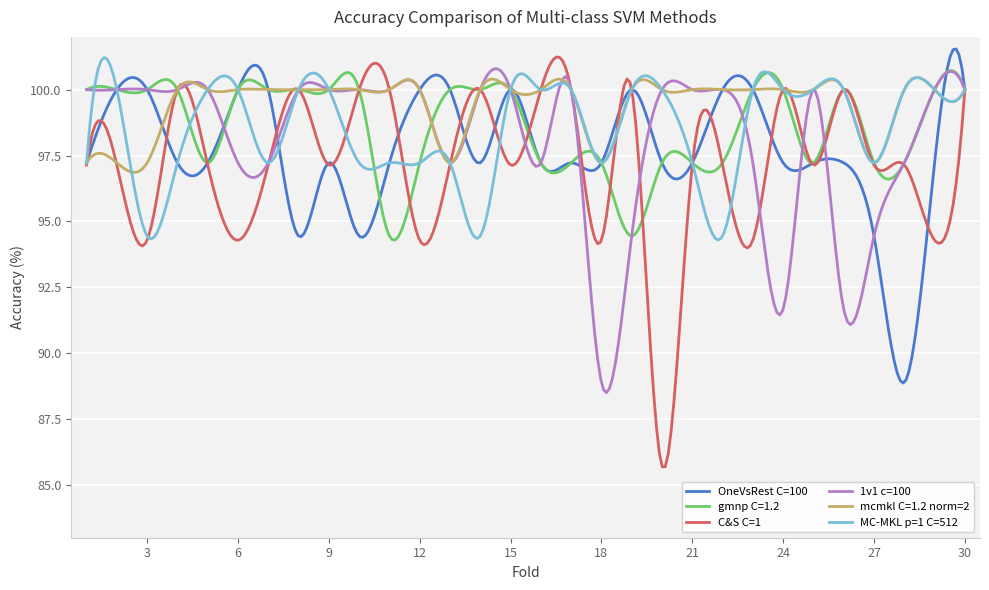

Which series has the largest range (max minus min)?

C&S C=1